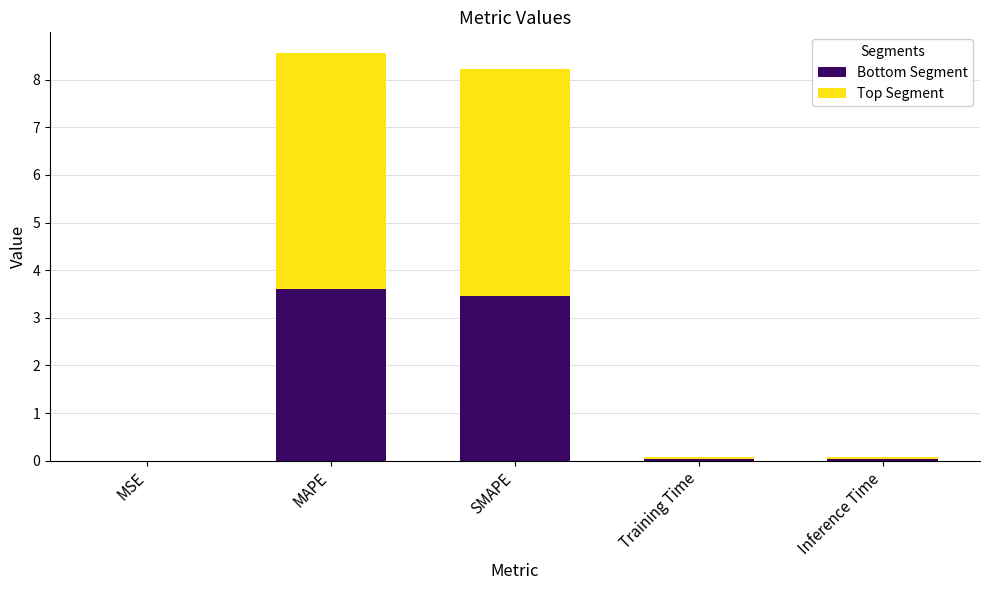

What is the approximate value of Bottom Segment at SMAPE?

3.4